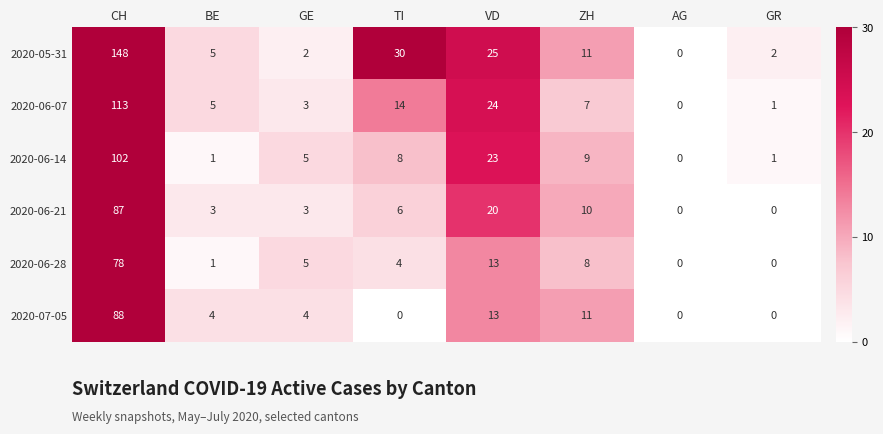

Where does the 2020-06-07 series first go above 7?

CH